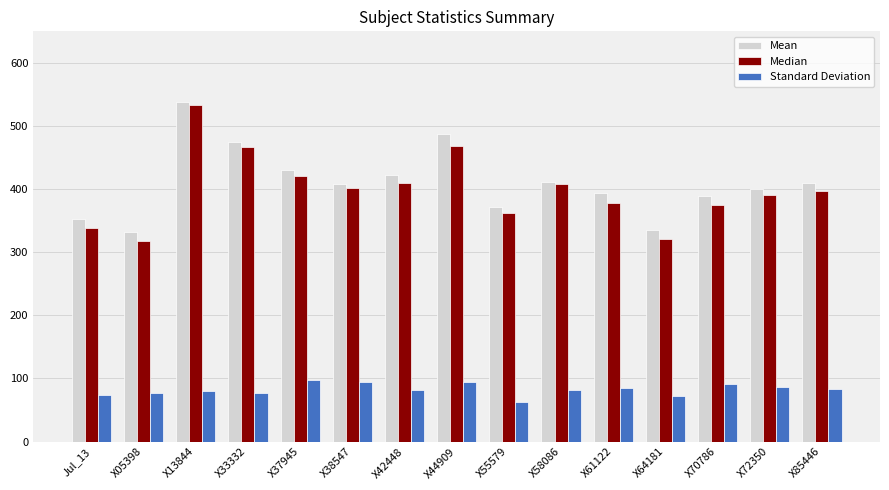

What is the value of the Standard Deviation bar at the 11th from the left?

85.5